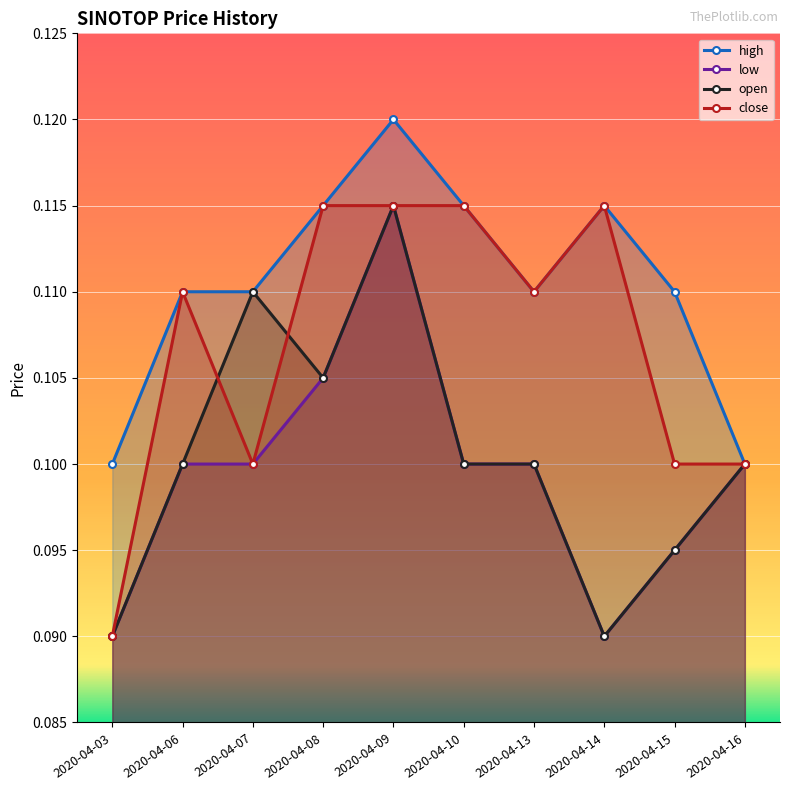

The value of open at 2020-04-10 is 0.2. True or false?

False